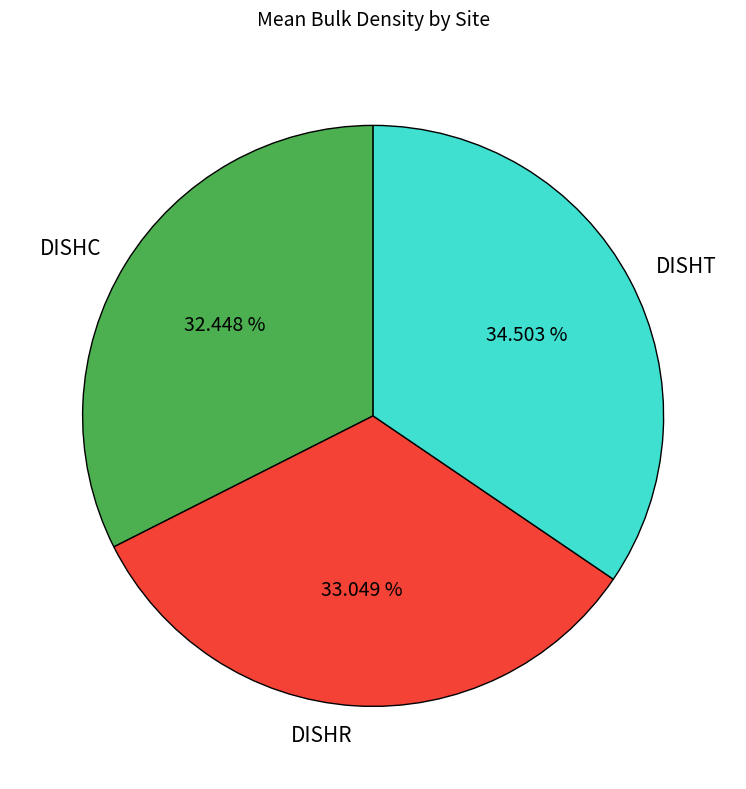

Is it true that DISHR is 33% of the pie?

True